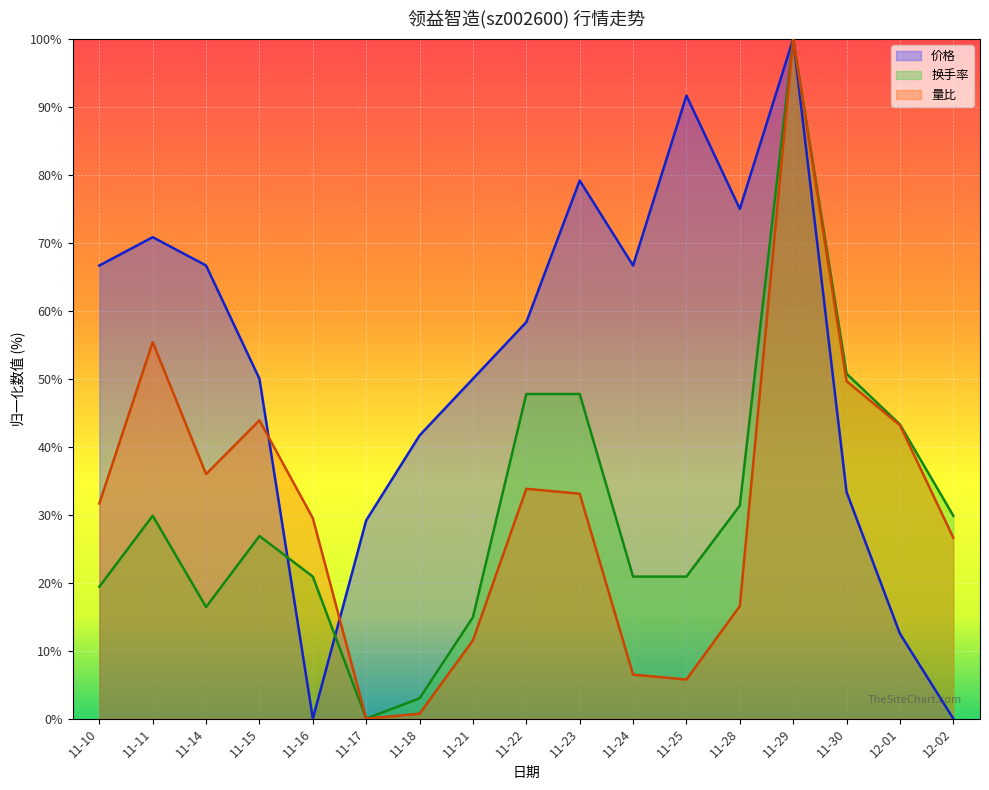

Where is 量比 nearest to the value 49?

11-30